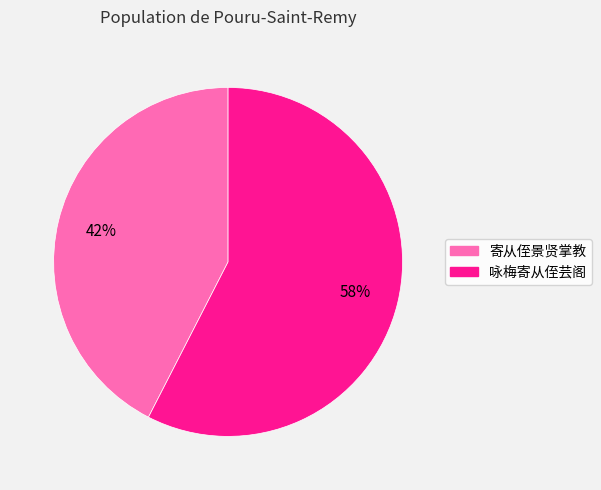

Which category has the biggest portion of the pie?

咏梅寄从侄芸阁